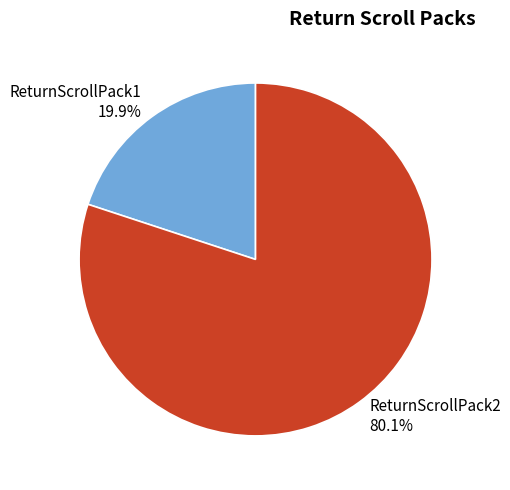

To the nearest percent, what is the average slice percentage?

50%